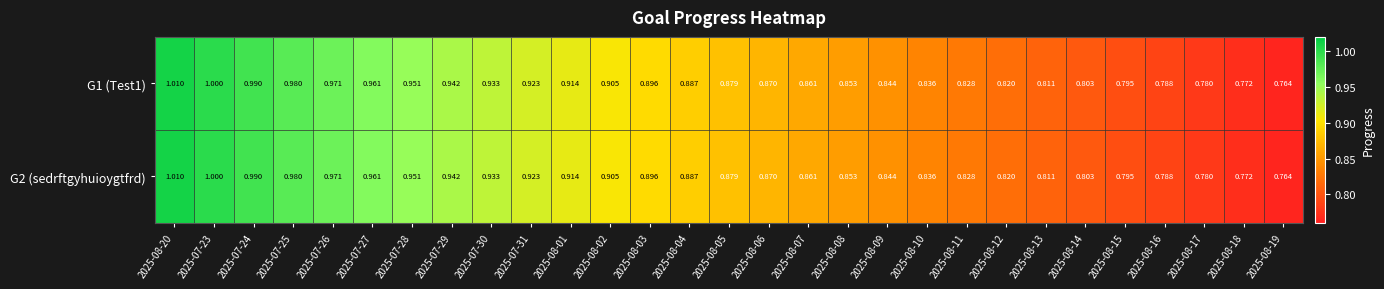

At which category is the sum across all series the highest?

2025-08-20